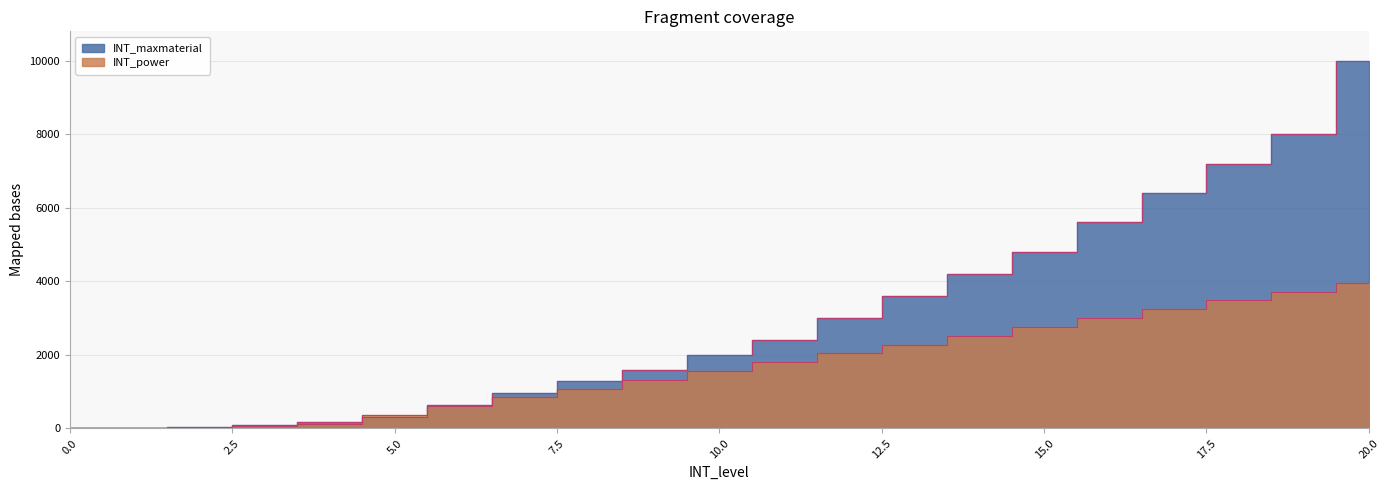

True or false: INT_maxmaterial has a value of 5600 at 16.

True